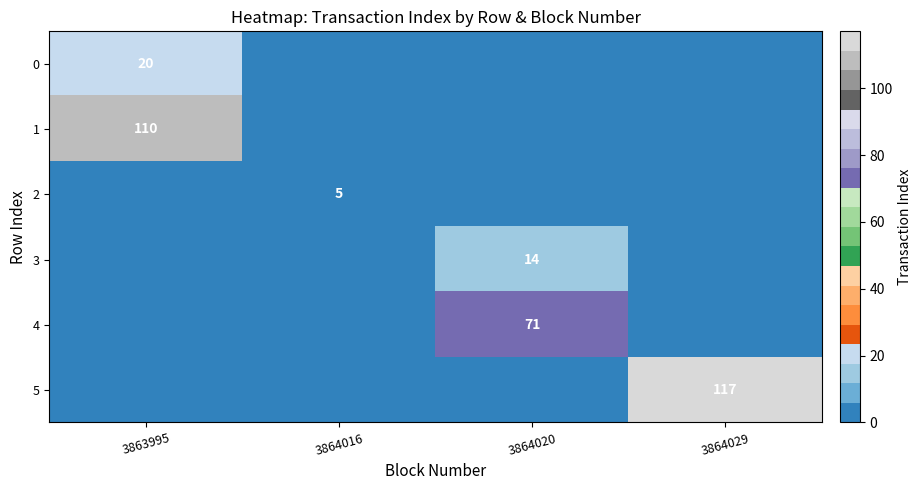

At which label does row_1 reach its peak?

3863995